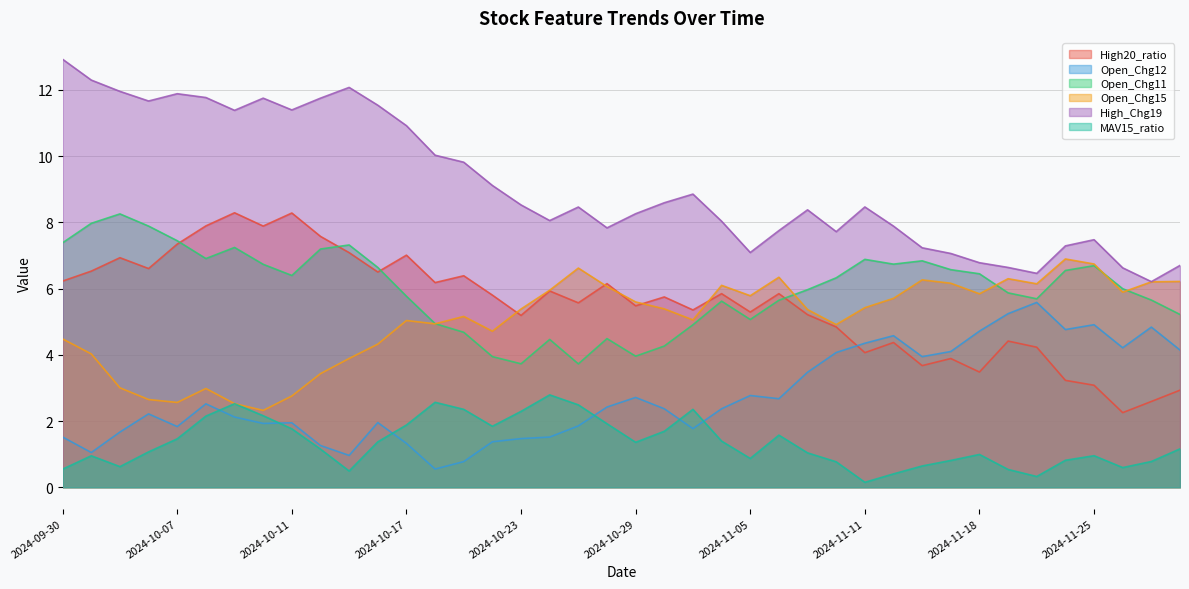

What is the value of the Open_Chg15 point at the 25th from the left?

5.8